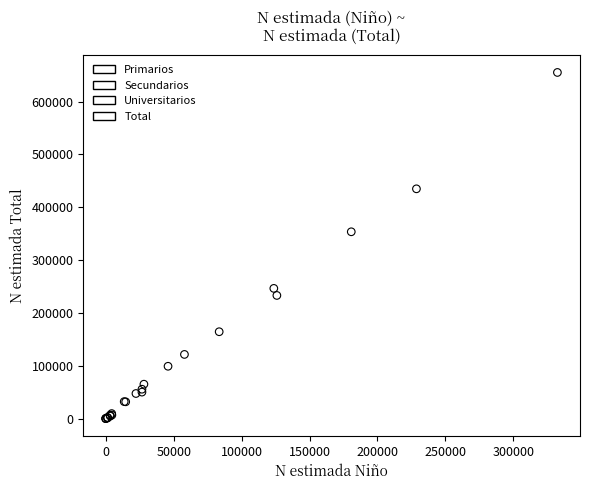

Which series has the widest spread of Y values?

Total